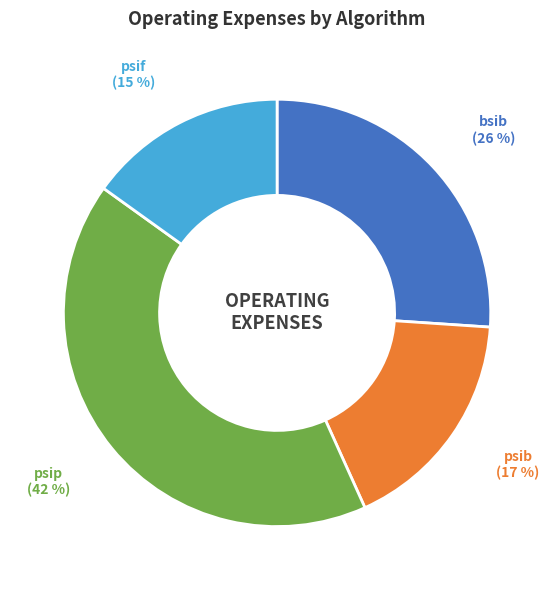

How many segments does this pie chart have?

4